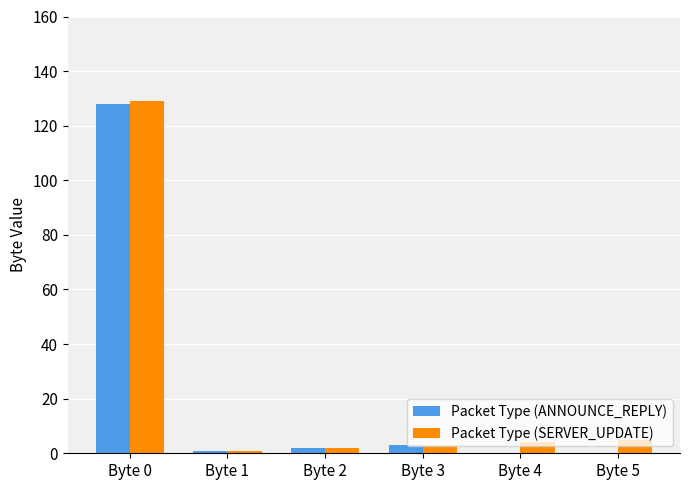

Is it true that Packet Type (SERVER_UPDATE) equals 3 at Byte 3?

True